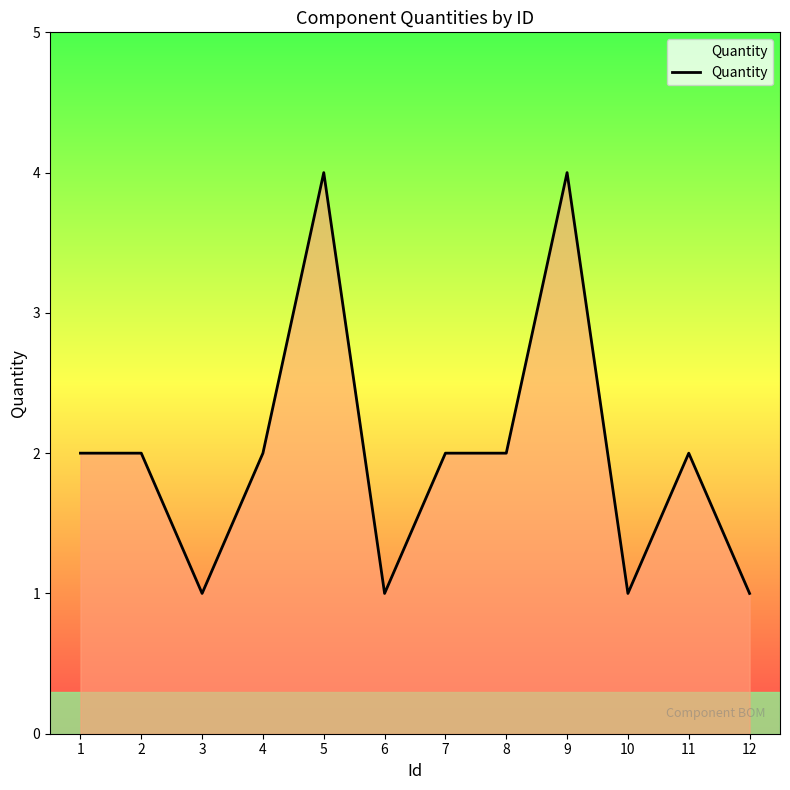

What is the sum of all values?

24